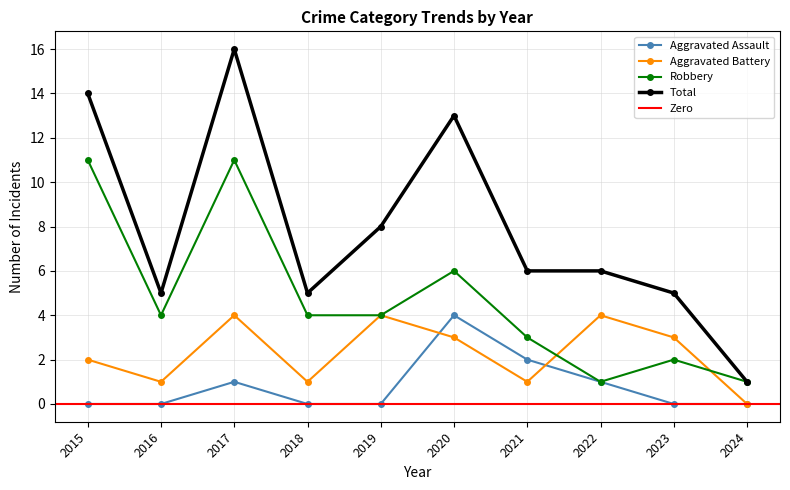

True or false: Aggravated Battery has a value of 3 at 2020.

True